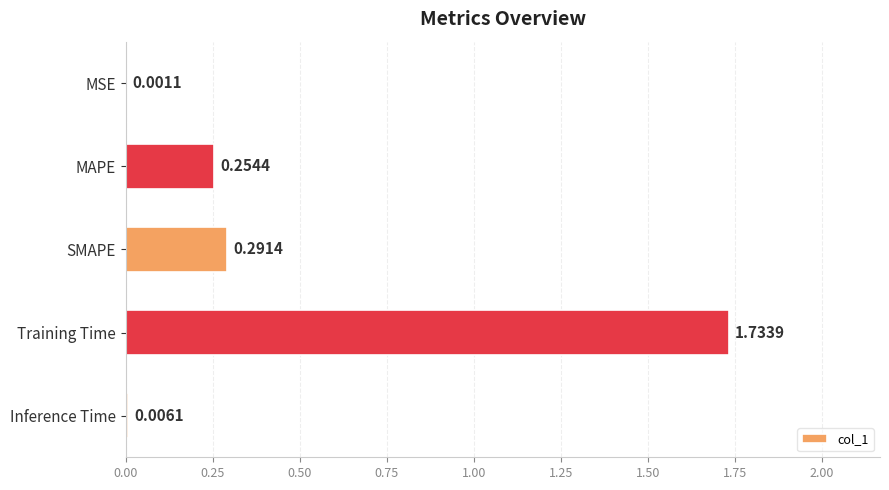

Are the bars horizontal?

Yes